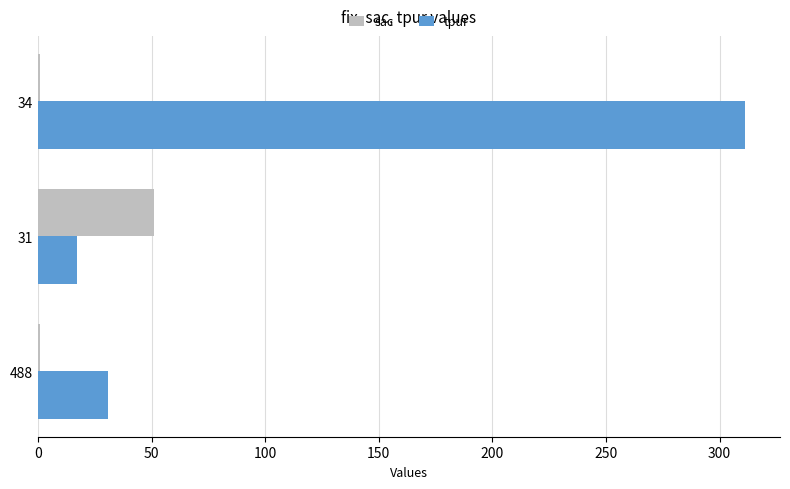

Which series has the largest total across all categories?

tpur